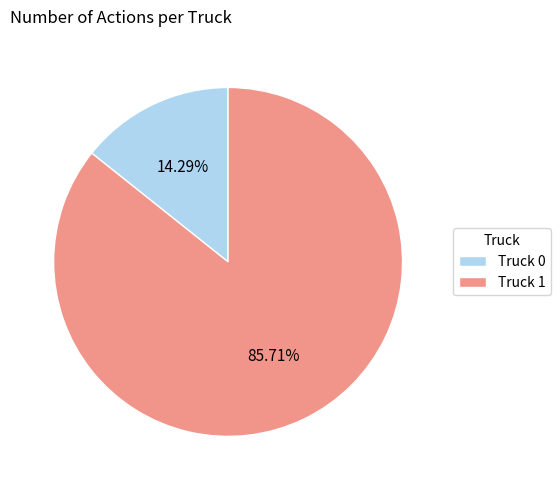

Which slice is the smallest?

Truck 0